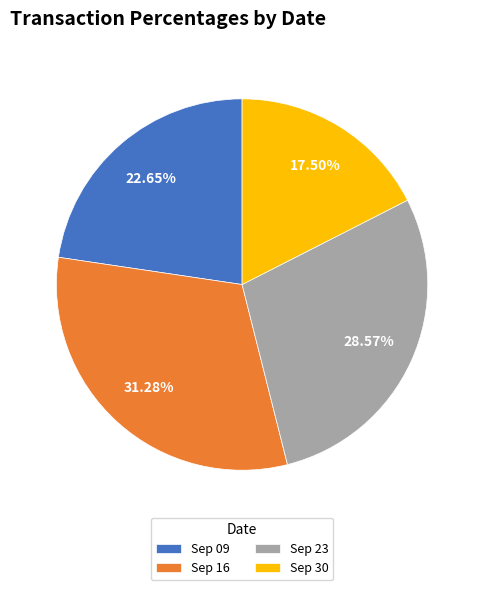

What is the largest slice in the pie chart?

Sep 16